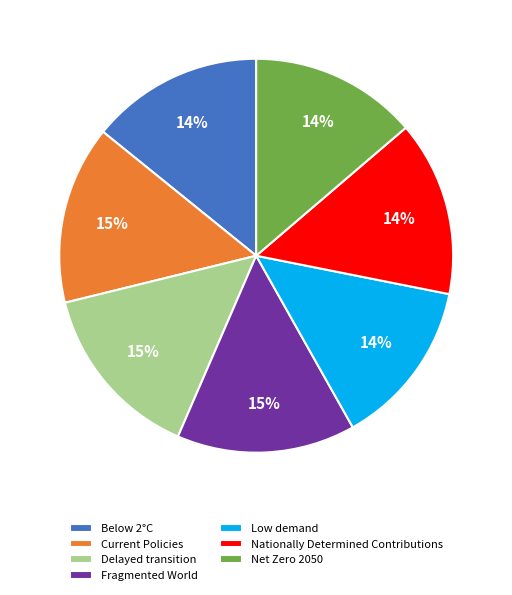

Count the number of slices in the pie.

7